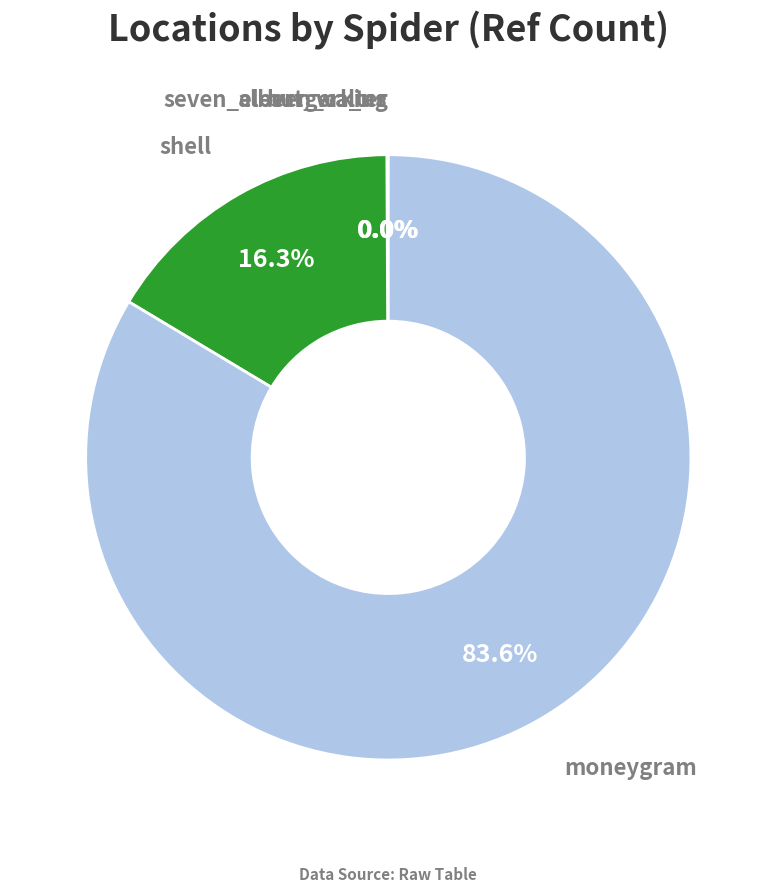

What is the largest slice in the pie chart?

moneygram